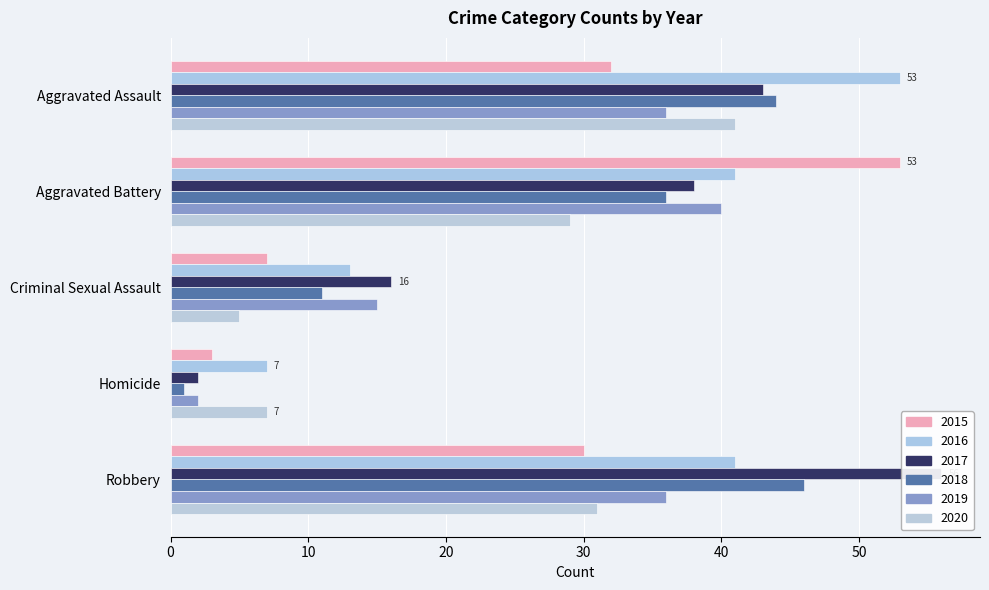

What is the total value across all series at Robbery?

240